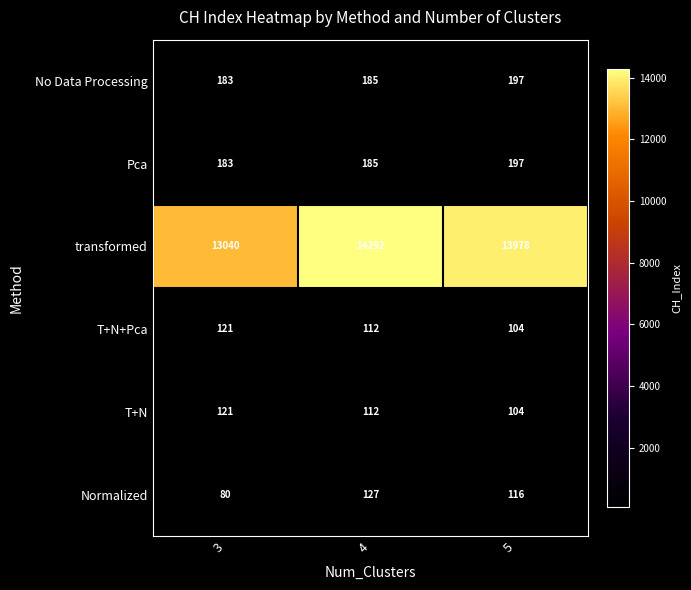

Which series has the largest total across all categories?

transformed